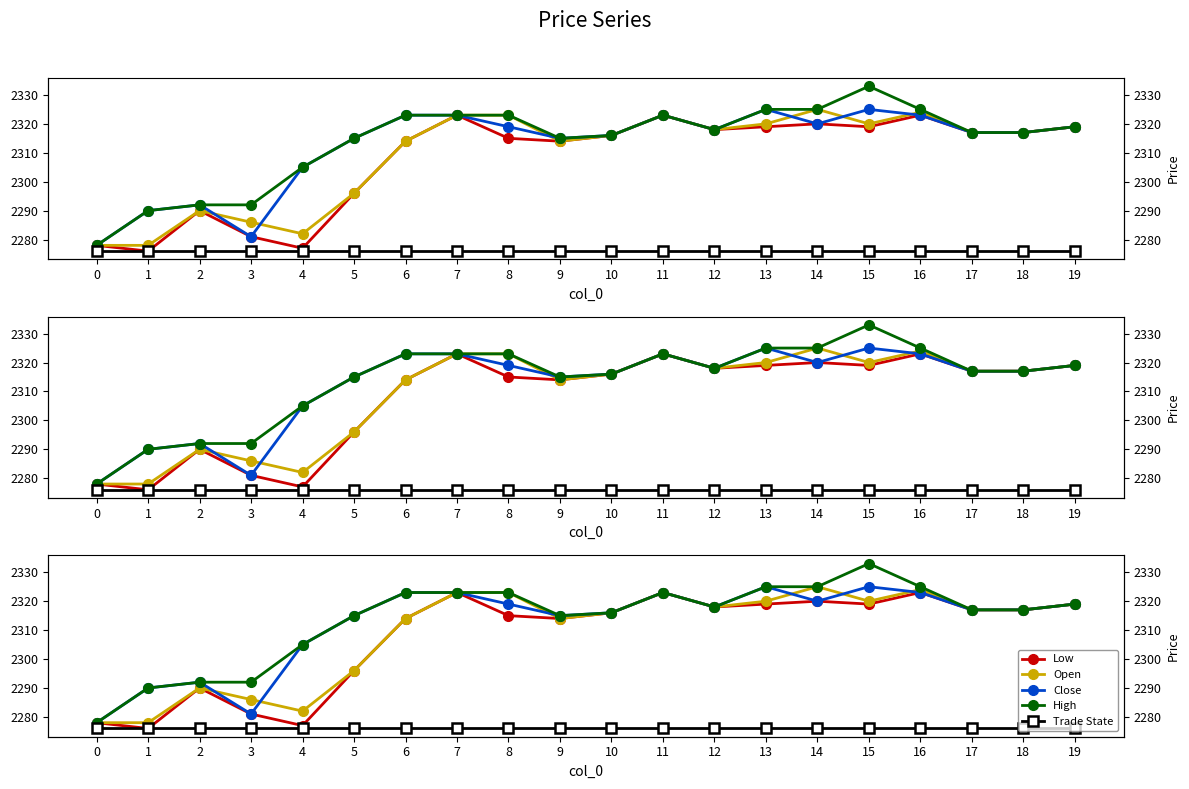

At which label does Open reach its peak?

14